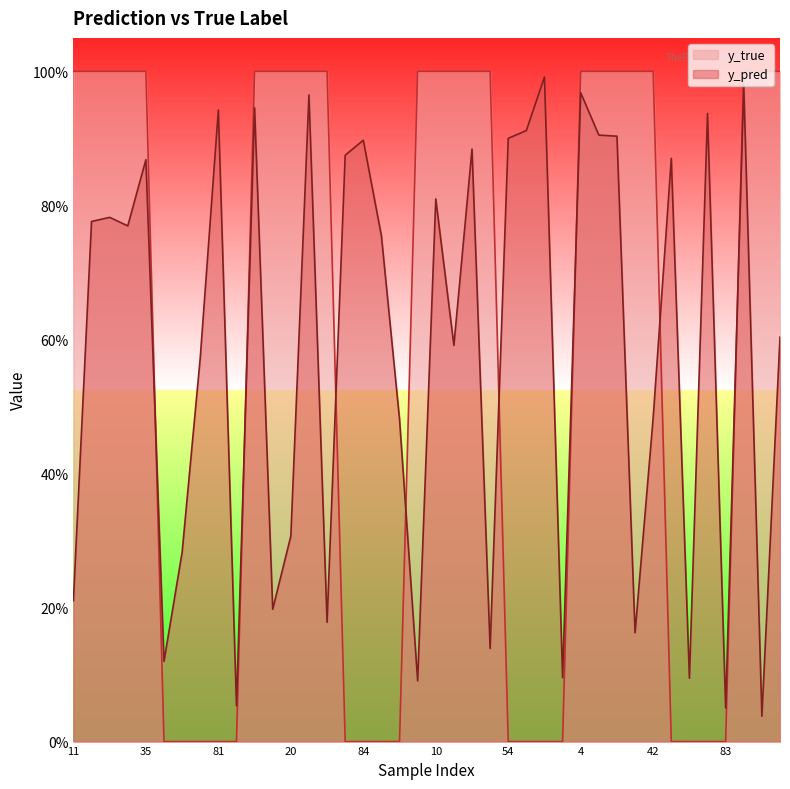

Does the chart display data point markers on the line(s)?

No